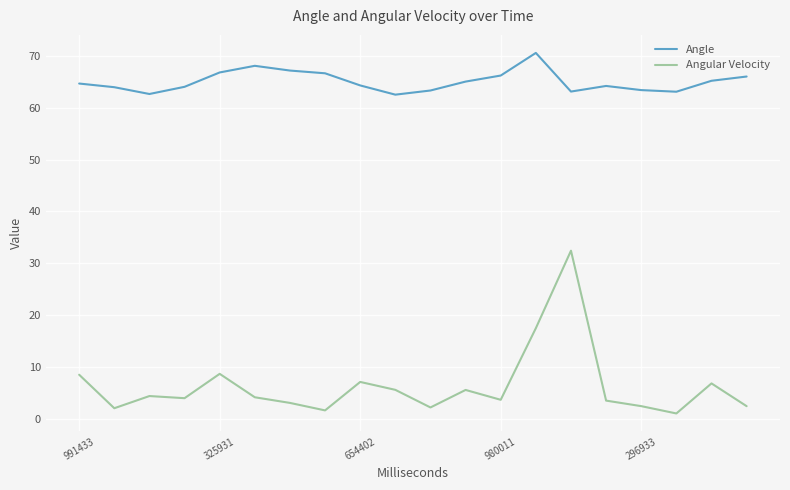

Which series has the largest total across all categories?

Angle